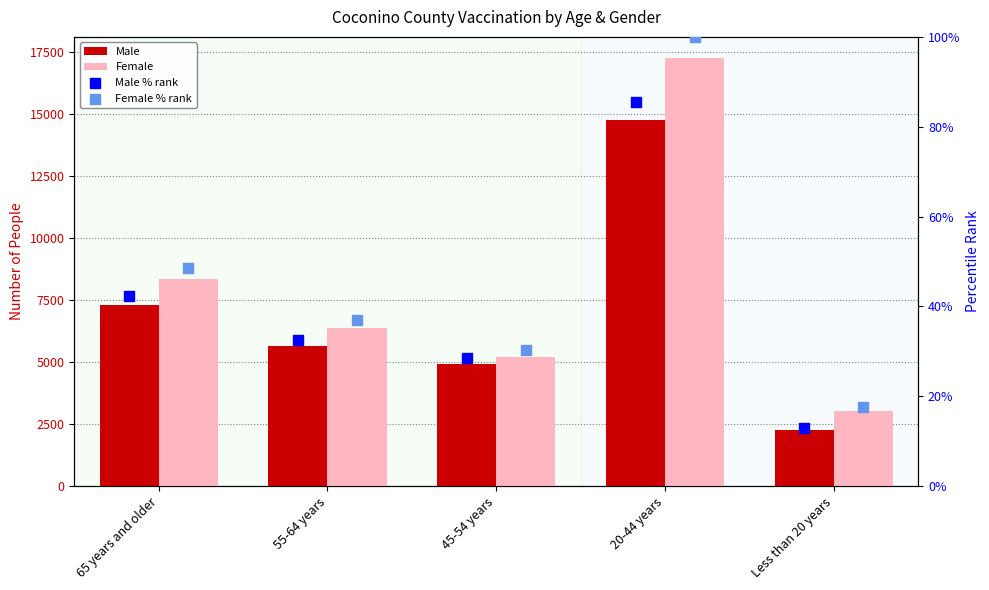

What is the total value across all series at 20-44 years?

32173.5